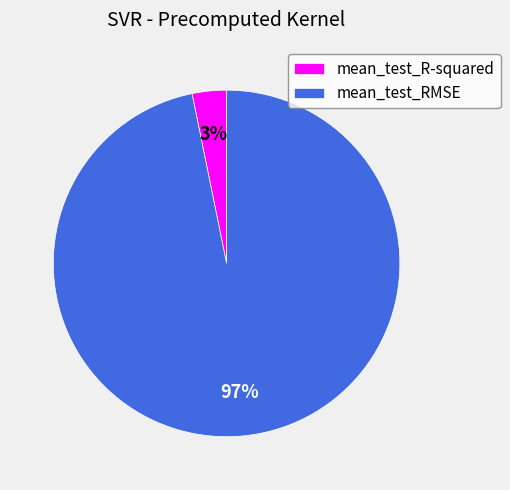

Do mean_test_R-squared and mean_test_RMSE together represent more than half of the pie?

Yes